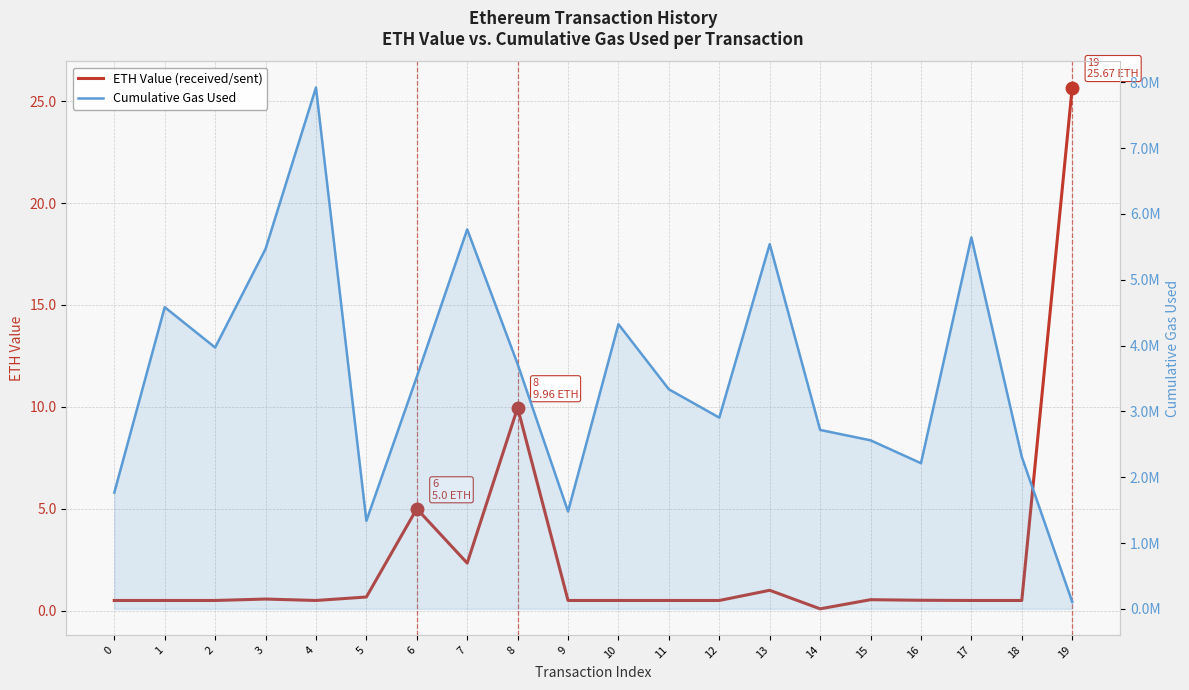

Which series has the largest range (max minus min)?

Cumulative Gas Used